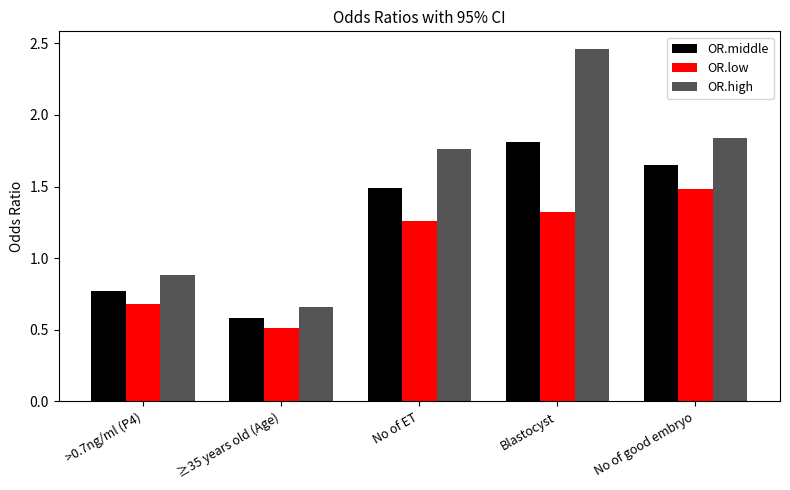

What is the minimum value shown in the chart?

0.5